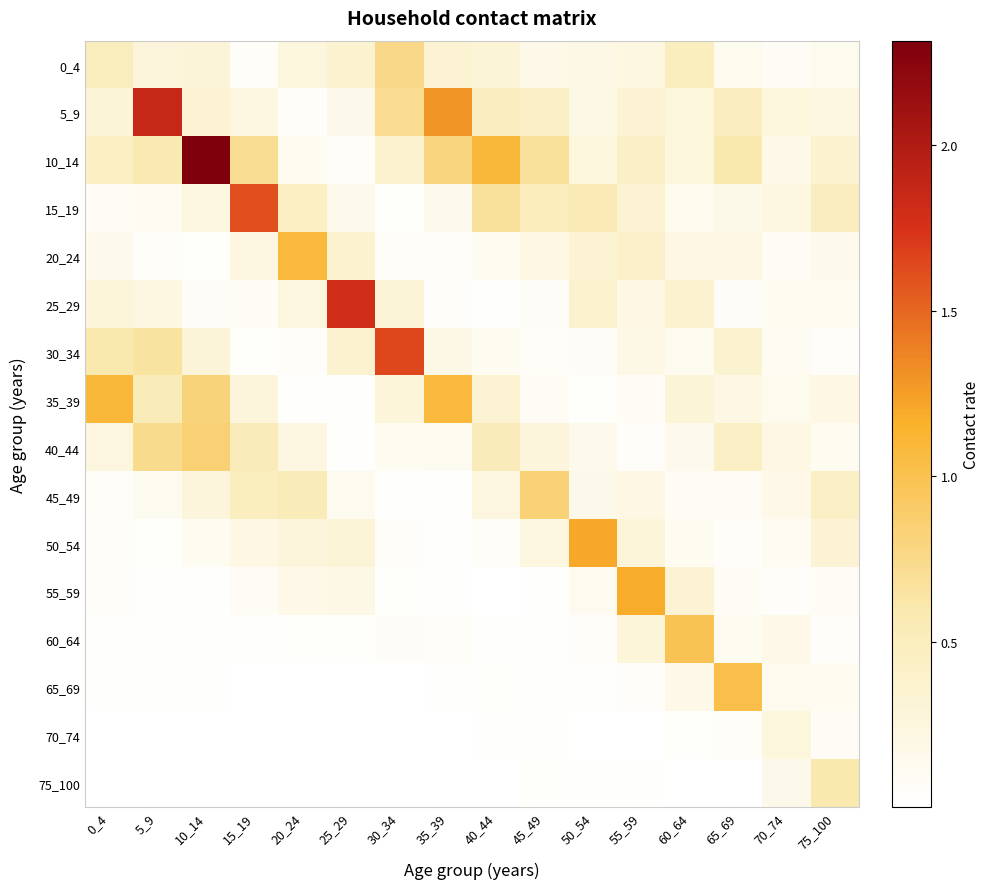

At which category is the sum across all series the highest?

10_14